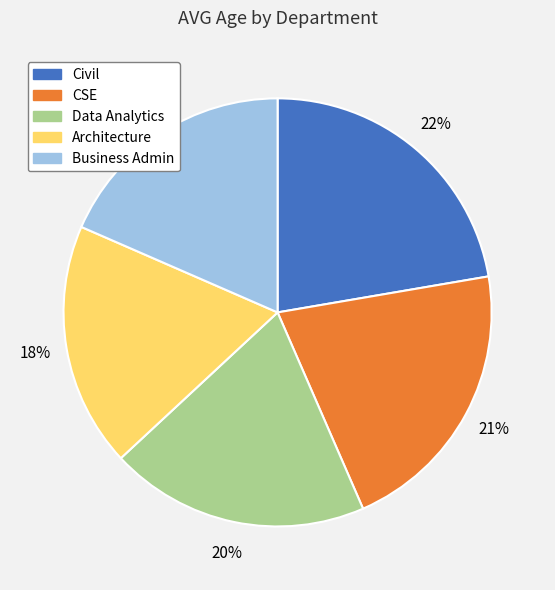

Does Civil represent more than half of the total?

No